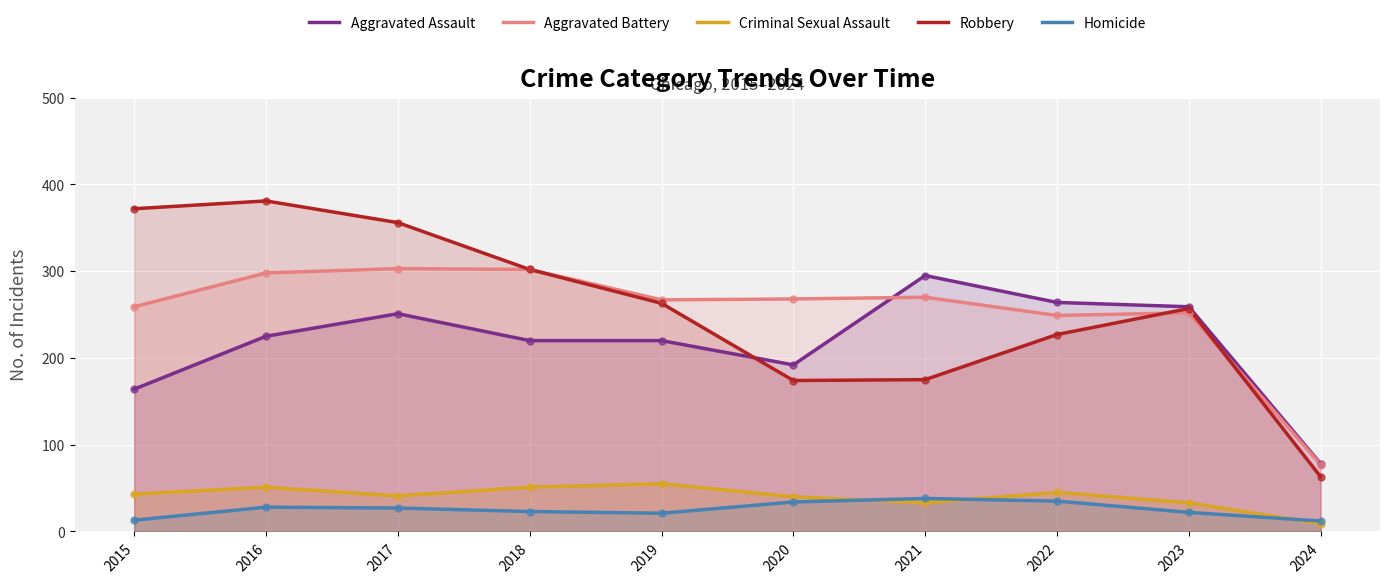

True or false: Aggravated Battery and Criminal Sexual Assault cross at least once.

False